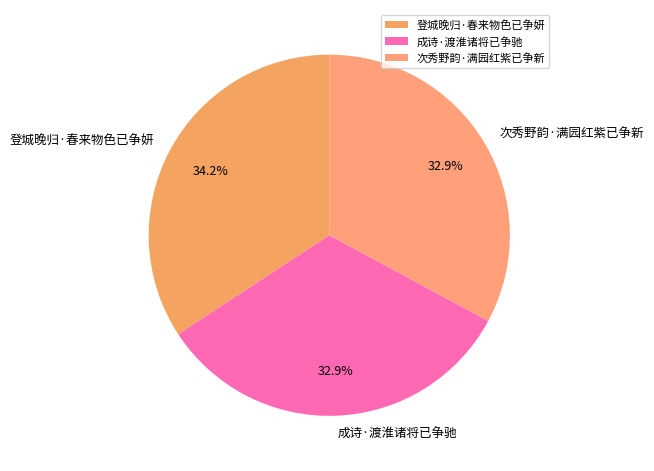

Which slice is the largest?

登城晚归·春来物色已争妍